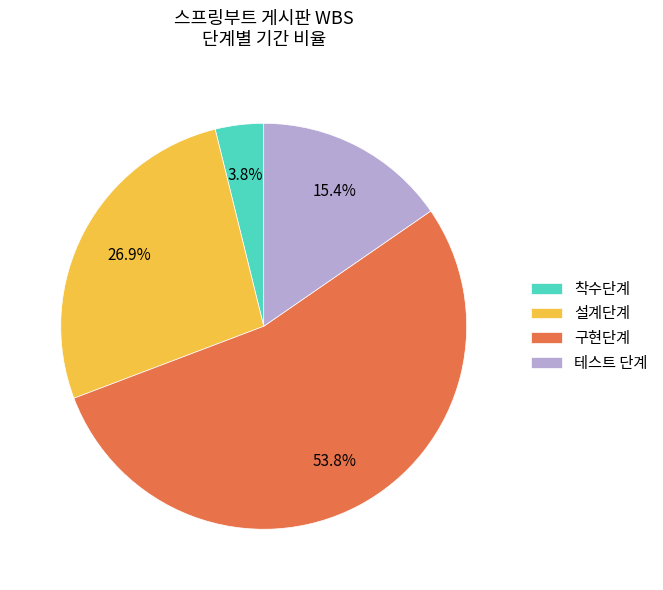

What is the smallest slice in the pie chart?

착수단계